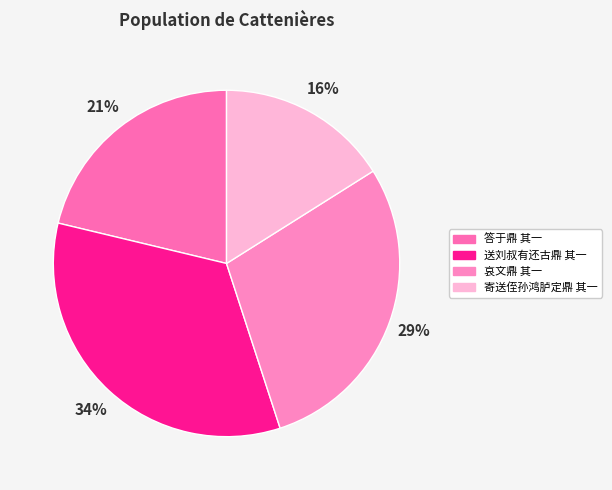

How many segments does this pie chart have?

4